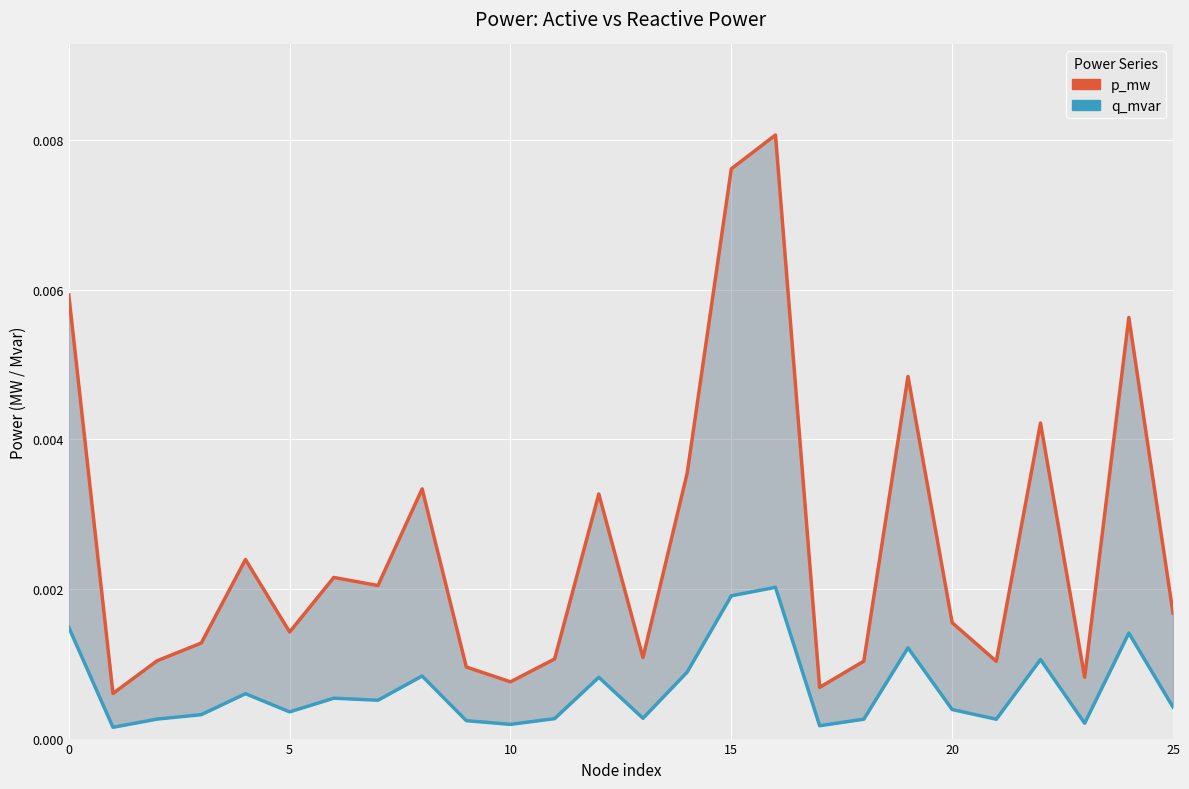

Which series has the largest total across all categories?

p_mw